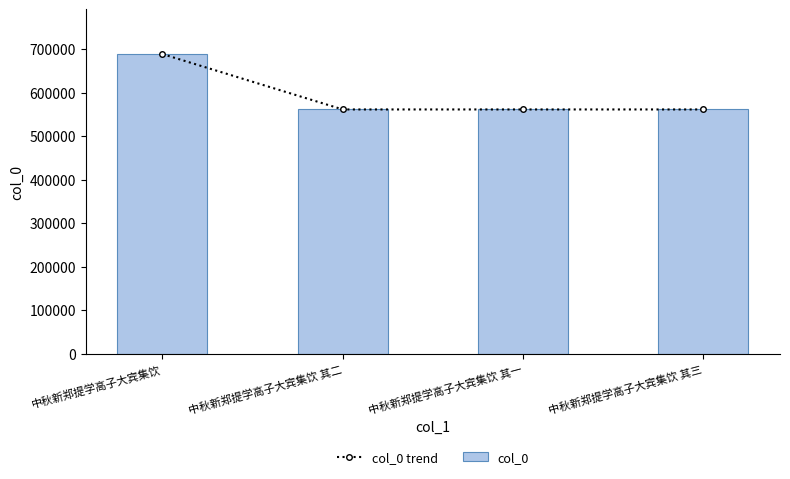

List the labels in order of col_0 value, largest first.

中秋新郑提学高子大宾集饮, 中秋新郑提学高子大宾集饮 其三, 中秋新郑提学高子大宾集饮 其二, 中秋新郑提学高子大宾集饮 其一